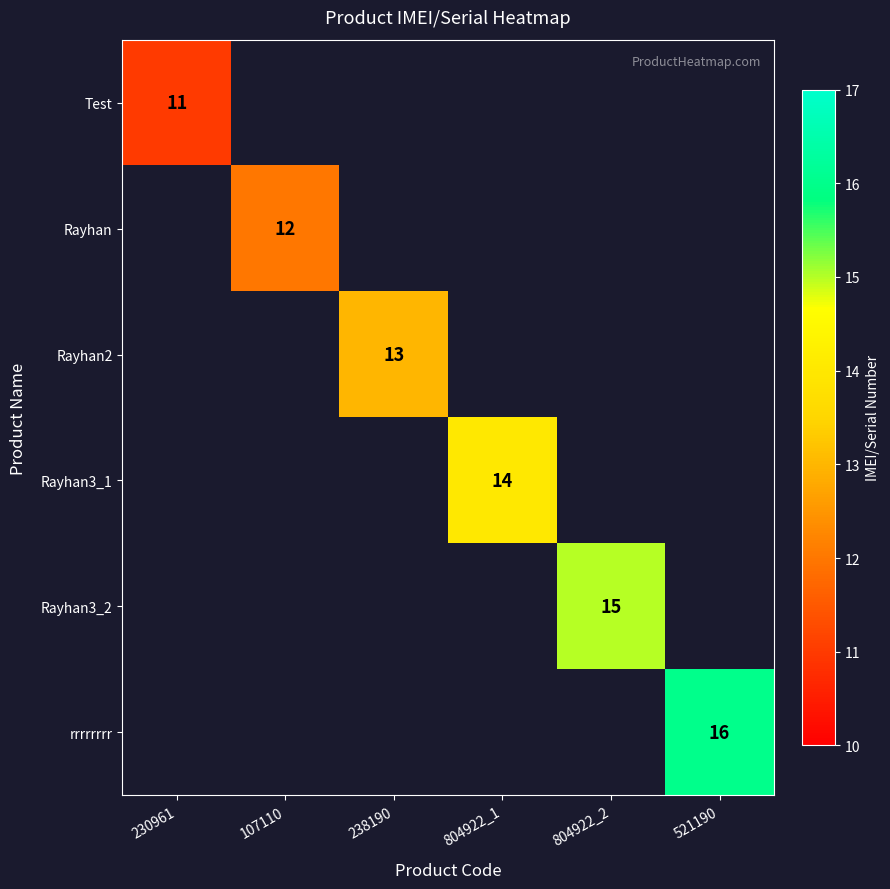

The value of Rayhan3_2 at 804922_2 is 22. True or false?

False